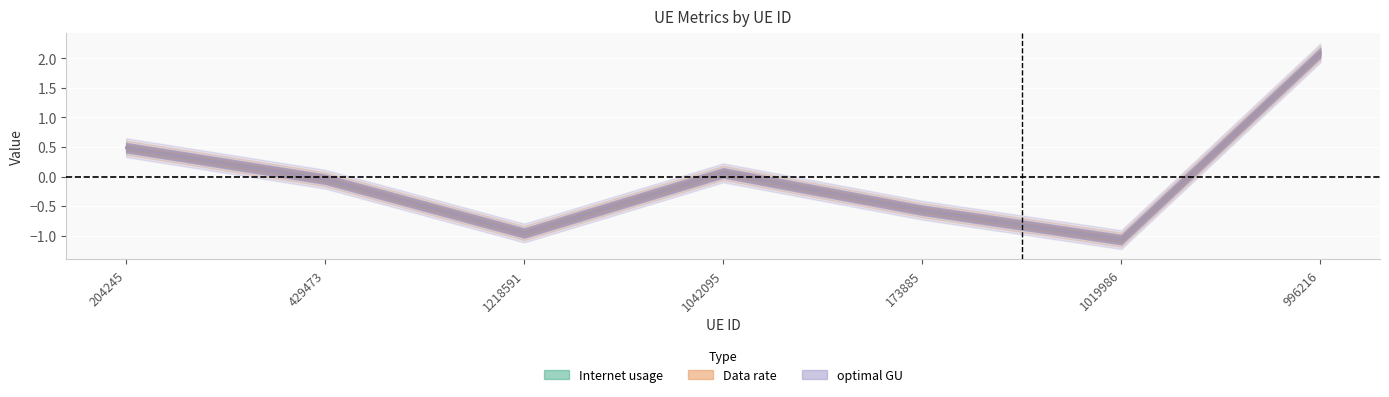

Where is the first local minimum for optimal GU?

1218591